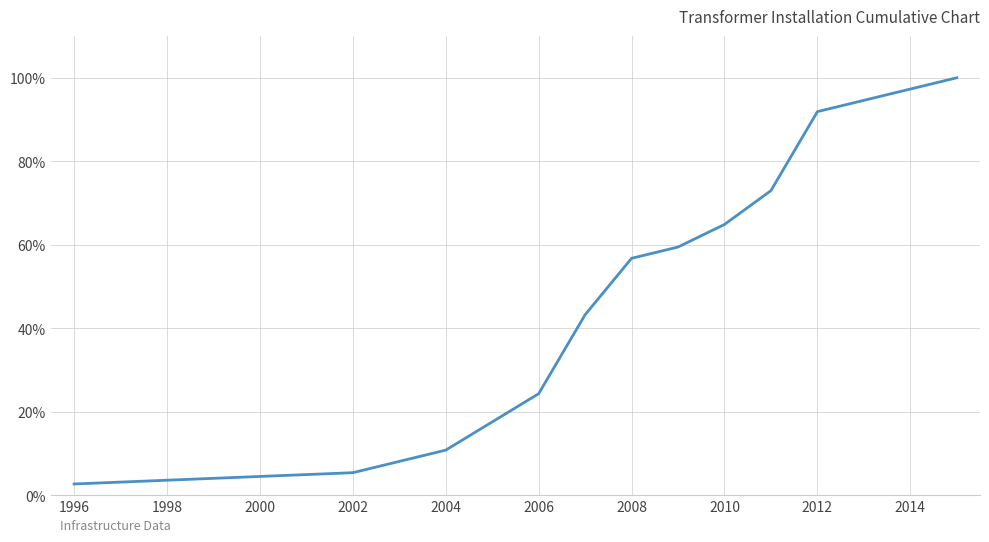

What is the greatest value displayed?

100.0